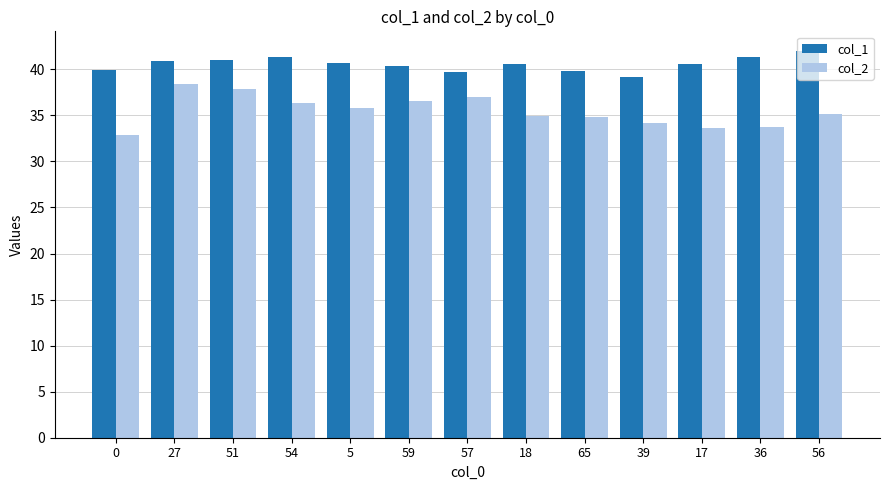

What position from the left is 56?

13